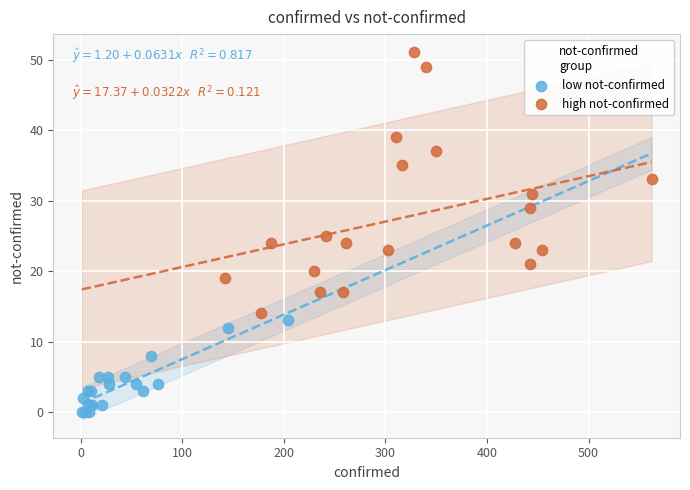

Which series reaches the minimum Y coordinate?

low not-confirmed